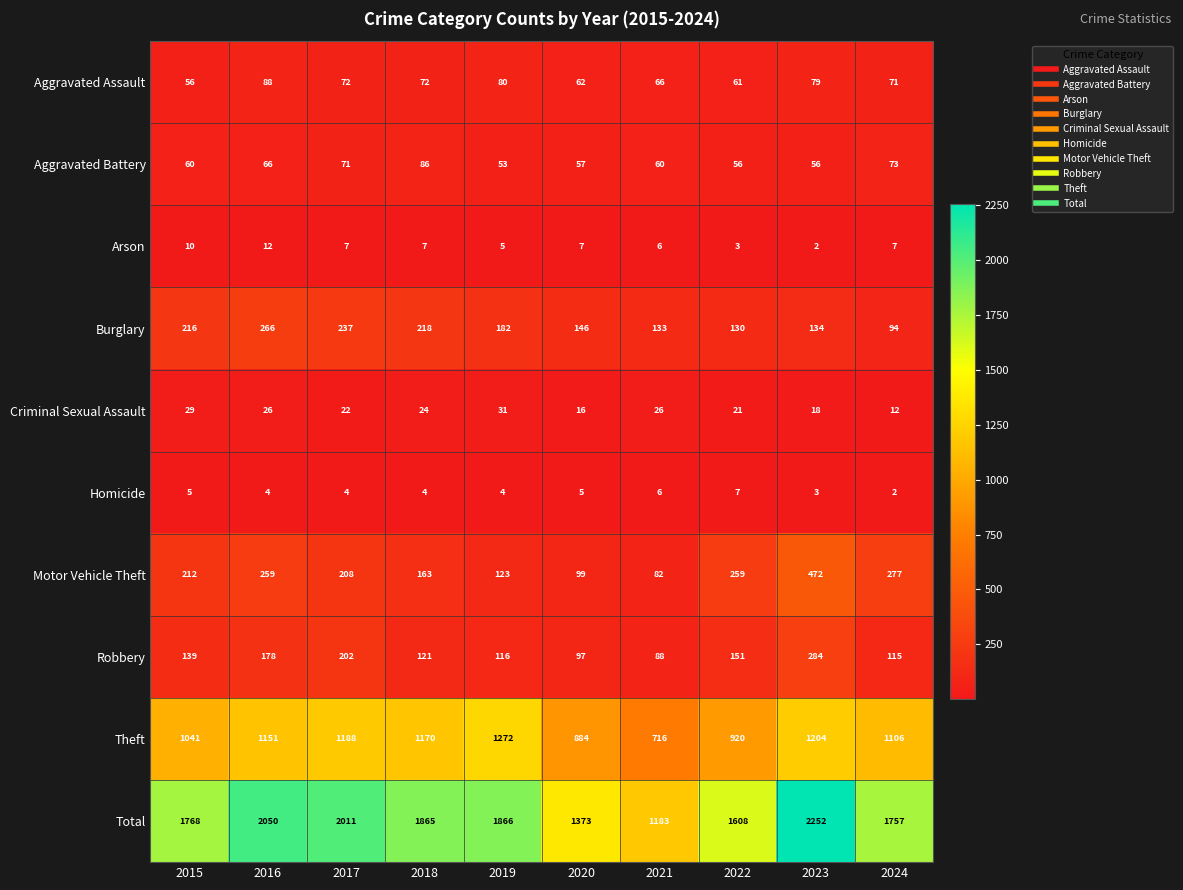

What is the average value of the Motor Vehicle Theft series?

215